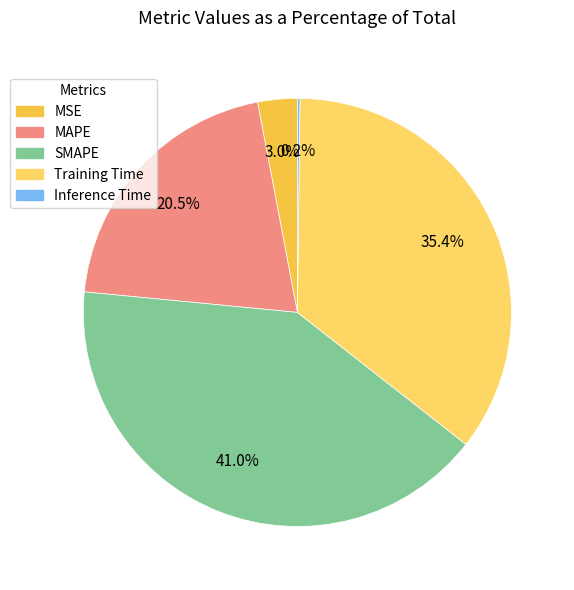

Does any single category account for the majority?

No